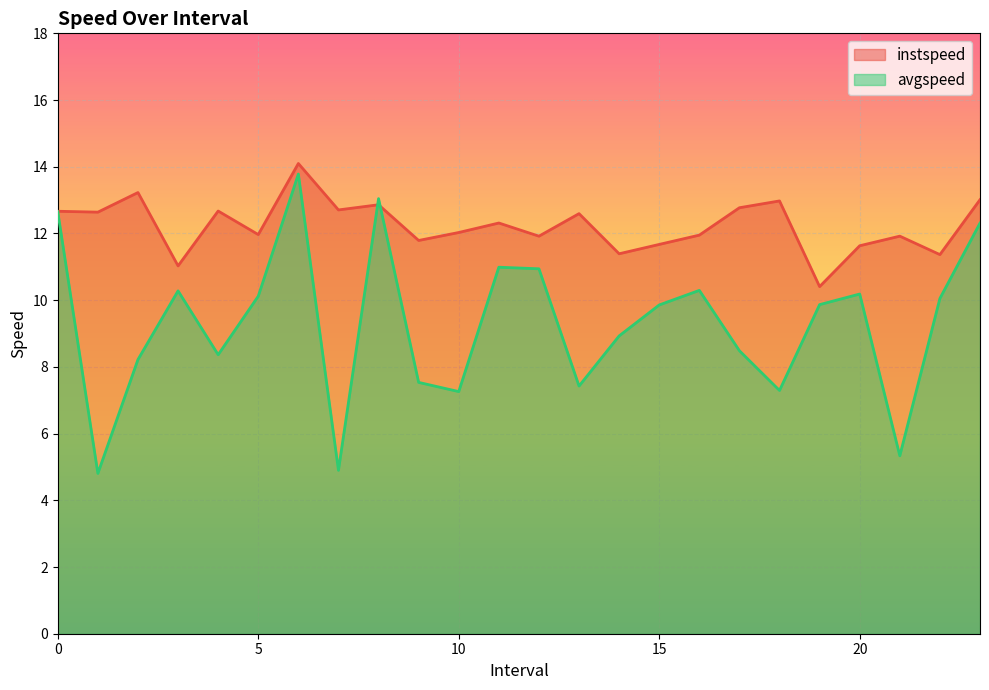

How many lines are shown in the chart?

2